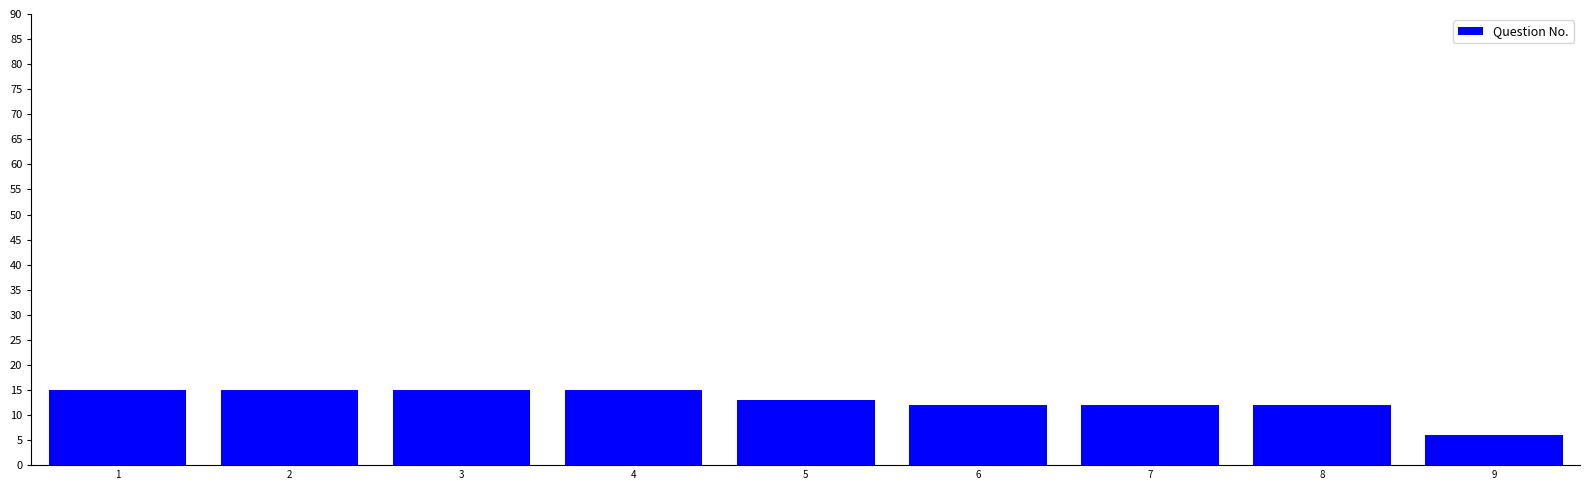

Reading left to right, what are all the values shown in this chart?

15	15	15	15	13	12	12	12	6